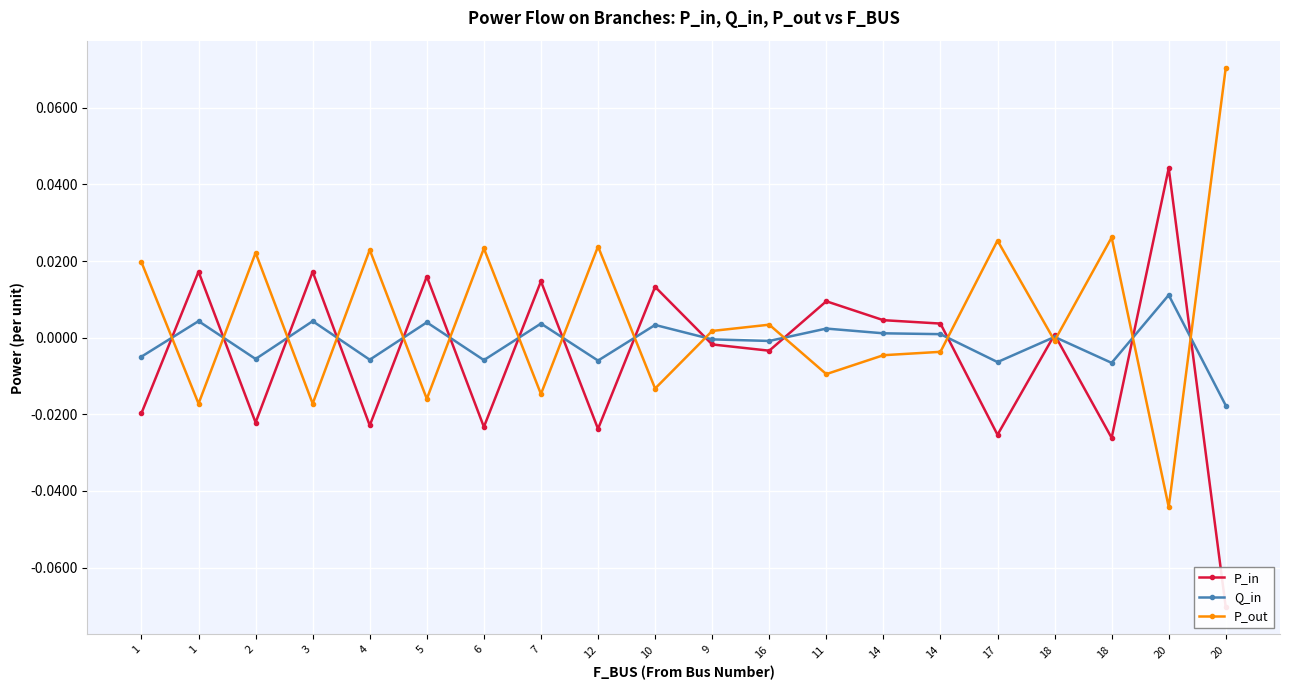

Rank the series by their maximum value, from highest to lowest.

P_out, P_in, Q_in